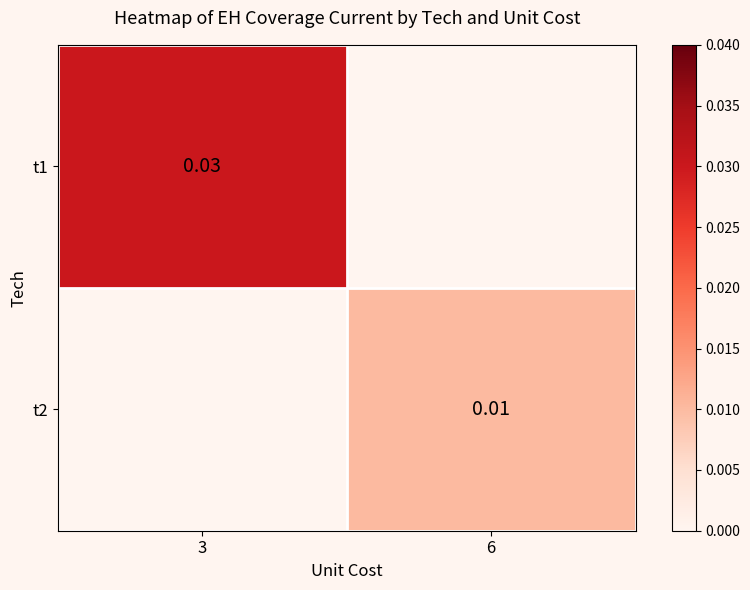

How many positive values does the t2 series have?

1